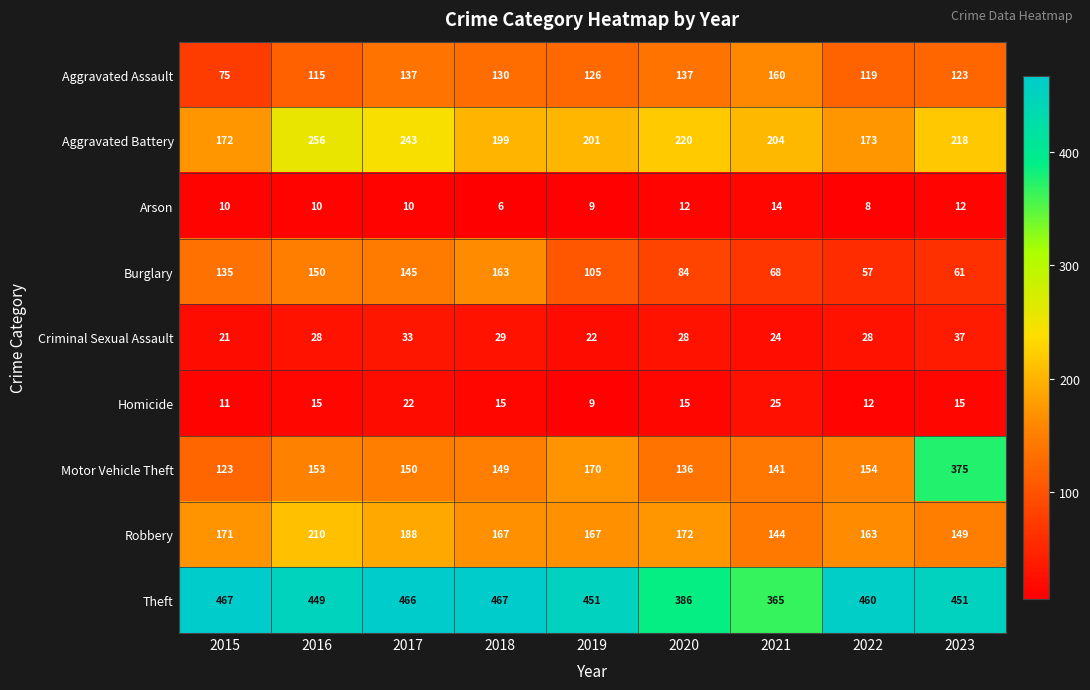

Is it true that Aggravated Assault equals 137 at 2020?

True